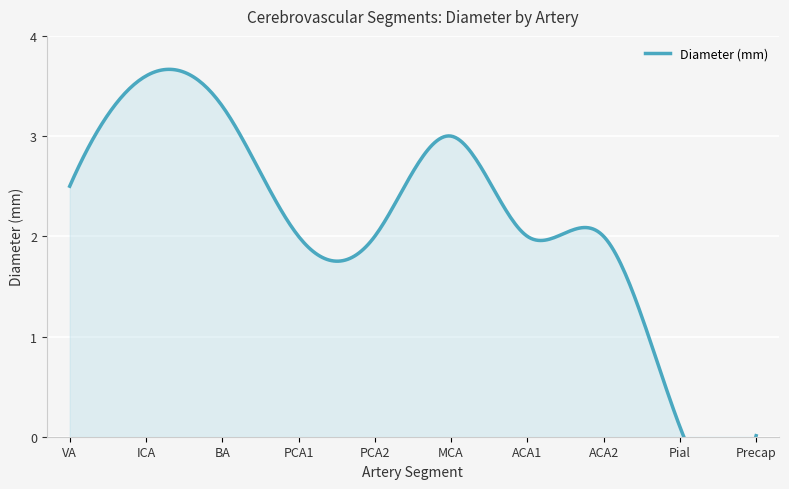

What is the sum of all values?

20.5